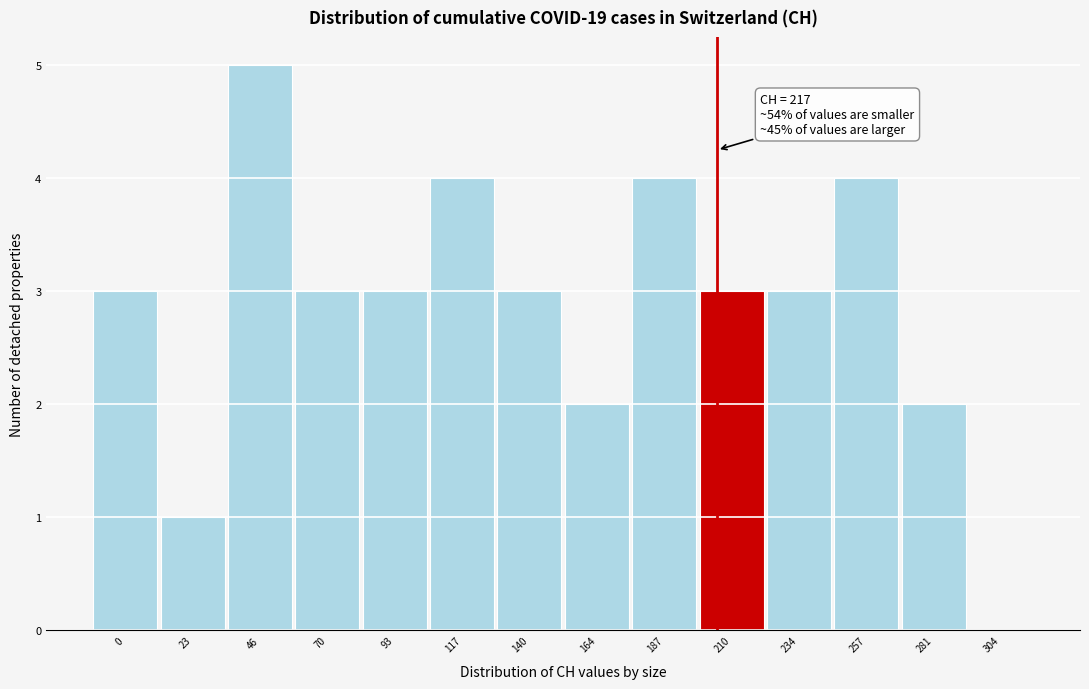

Reading left to right, extract all data points from this chart.

0=3	23=1	46=5	70=3	93=3	117=4	140=3	164=2	187=4	210=3	234=3	257=4	281=2	304=0